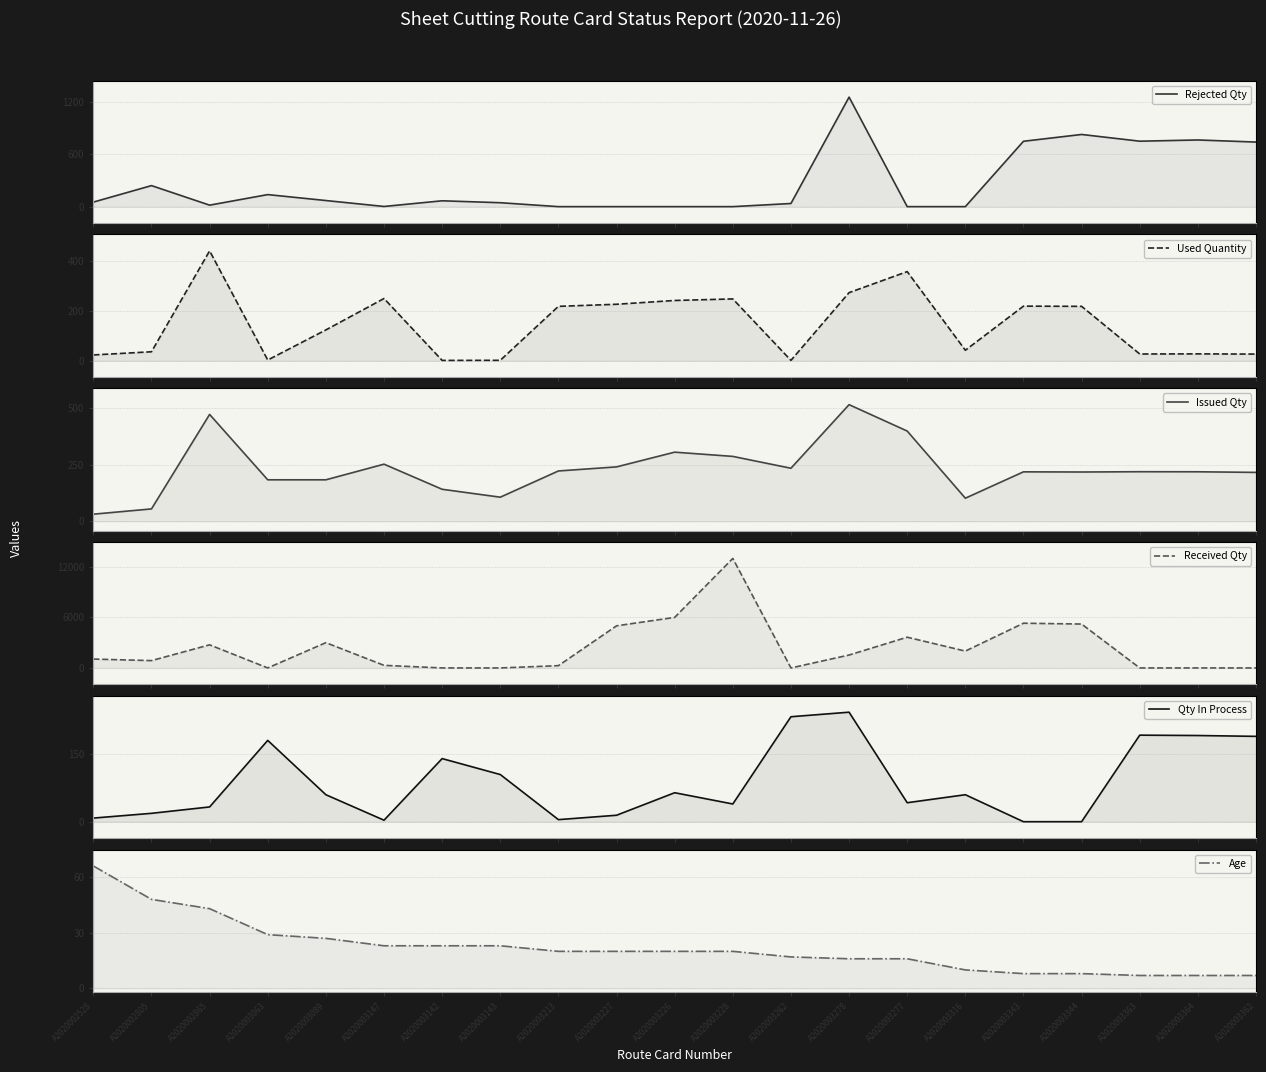

What value does the Qty In Process series have at A2020003089?

59.8